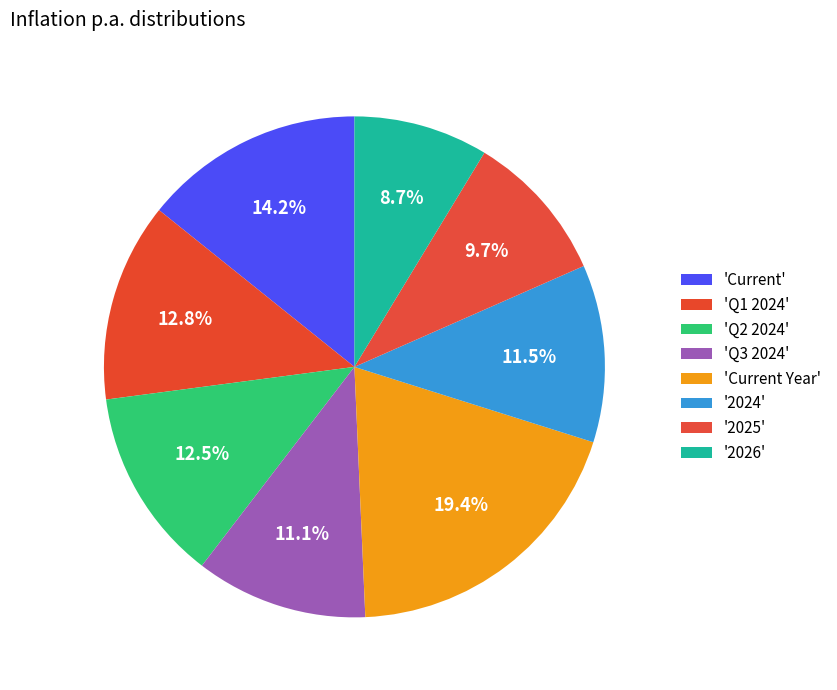

How many segments does this pie chart have?

8